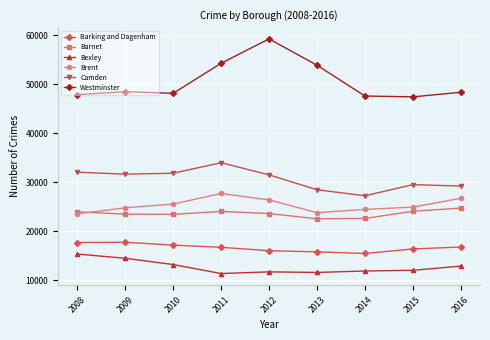

Is it true that Bexley equals 4667 at 2014?

False